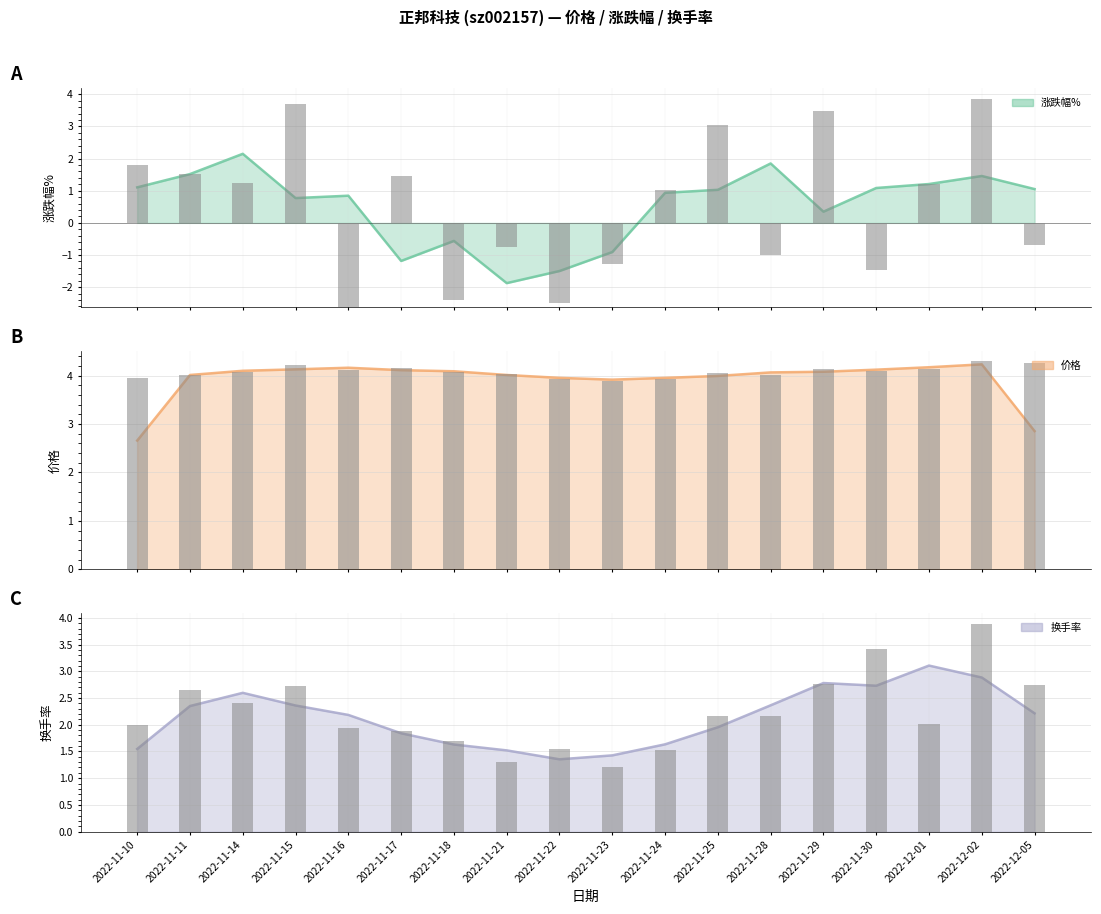

Reading left to right, extract all data points from this chart.

涨跌幅%: 2022-11-10=1.8	2022-11-11=1.5	2022-11-14=1.2	2022-11-15=3.7	2022-11-16=-2.6	2022-11-17=1.5	2022-11-18=-2.4	2022-11-21=-0.7	2022-11-22=-2.5	2022-11-23=-1.3	2022-11-24=1.0	2022-11-25=3.0	2022-11-28=-1.0	2022-11-29=3.5	2022-11-30=-1.4	2022-12-01=1.2	2022-12-02=3.9	2022-12-05=-0.7
价格: 2022-11-10=4.0	2022-11-11=4.0	2022-11-14=4.1	2022-11-15=4.2	2022-11-16=4.1	2022-11-17=4.2	2022-11-18=4.1	2022-11-21=4.0	2022-11-22=3.9	2022-11-23=3.9	2022-11-24=3.9	2022-11-25=4.0	2022-11-28=4.0	2022-11-29=4.2	2022-11-30=4.1	2022-12-01=4.1	2022-12-02=4.3	2022-12-05=4.3
换手率: 2022-11-10=2.0	2022-11-11=2.6	2022-11-14=2.4	2022-11-15=2.7	2022-11-16=1.9	2022-11-17=1.9	2022-11-18=1.7	2022-11-21=1.3	2022-11-22=1.6	2022-11-23=1.2	2022-11-24=1.5	2022-11-25=2.2	2022-11-28=2.2	2022-11-29=2.8	2022-11-30=3.4	2022-12-01=2.0	2022-12-02=3.9	2022-12-05=2.8